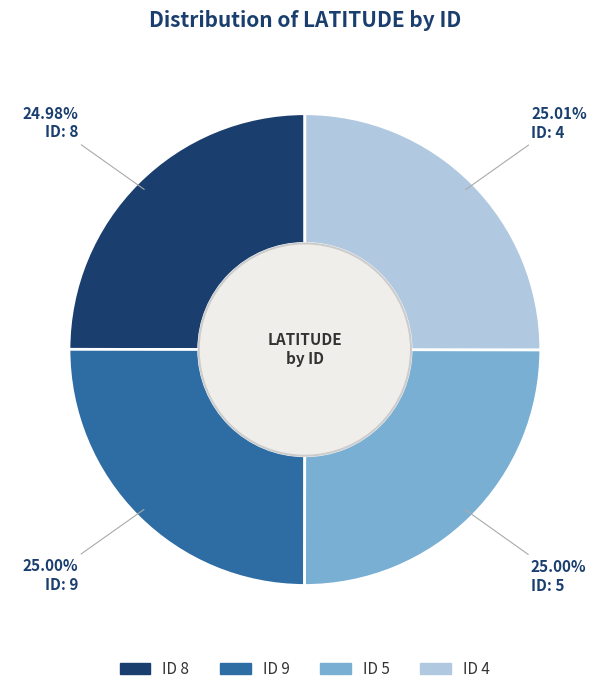

To the nearest percent, what is the average slice percentage?

25%